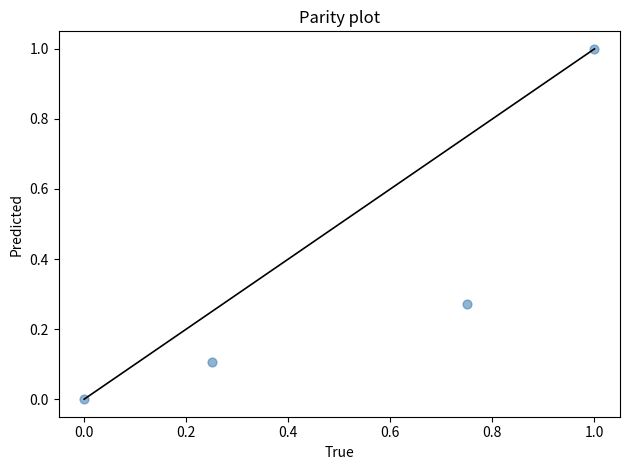

What is the range of Y values (max minus min)?

1.0